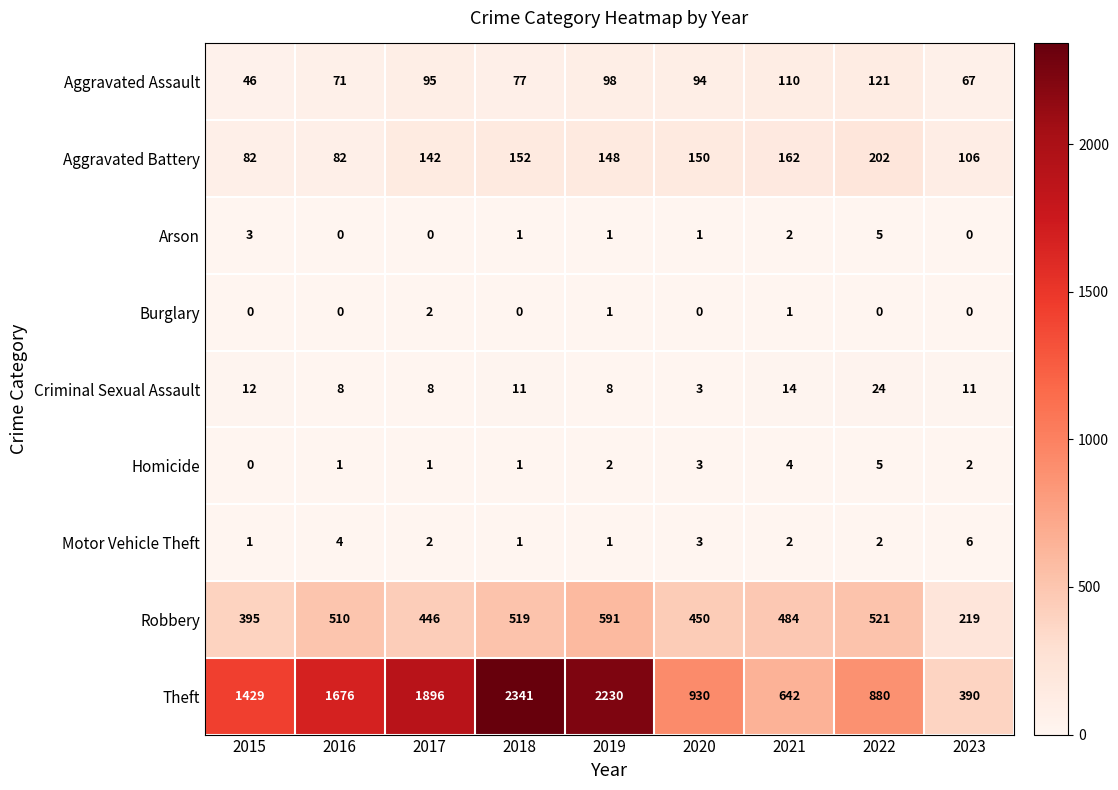

Is it true that Robbery equals 229 at 2018?

False